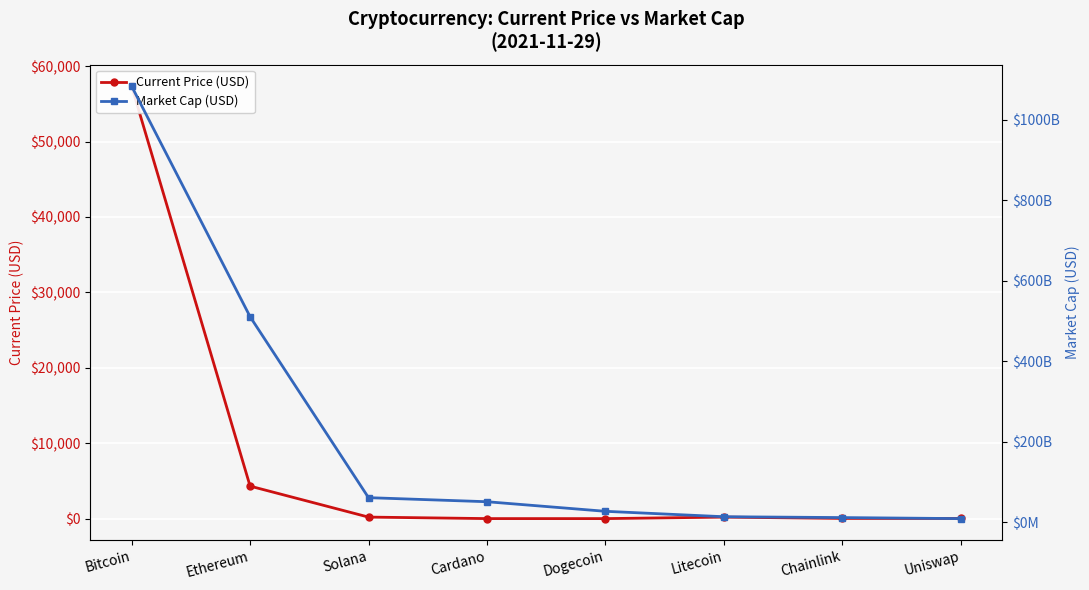

What is the value of the Market Cap (USD) point at the 1st from the left?

1082968939910.0